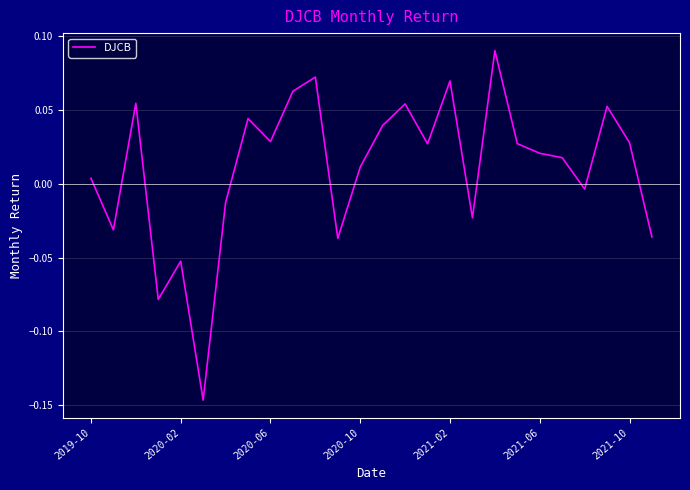

Reading right to left, what are all the values shown in this chart?

-0.0	0.0	0.1	-0.0	0.0	0.0	0.0	0.1	-0.0	0.1	0.0	0.1	0.0	0.0	-0.0	0.1	0.1	0.0	0.0	-0.0	-0.1	-0.1	-0.1	0.1	-0.0	0.0